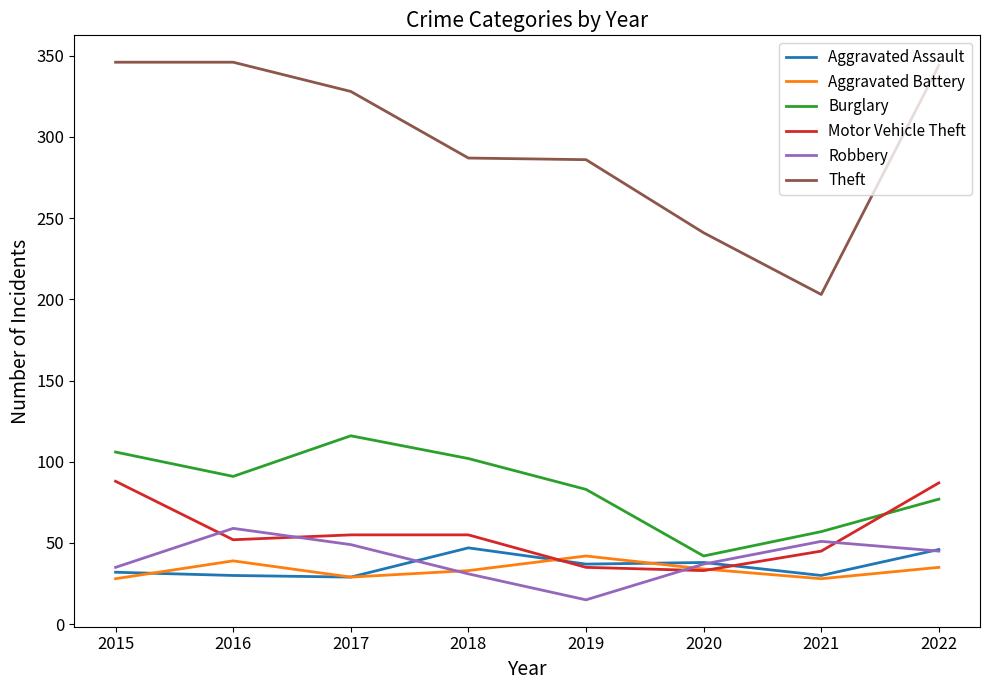

True or false: Aggravated Assault and Robbery intersect in this chart.

True